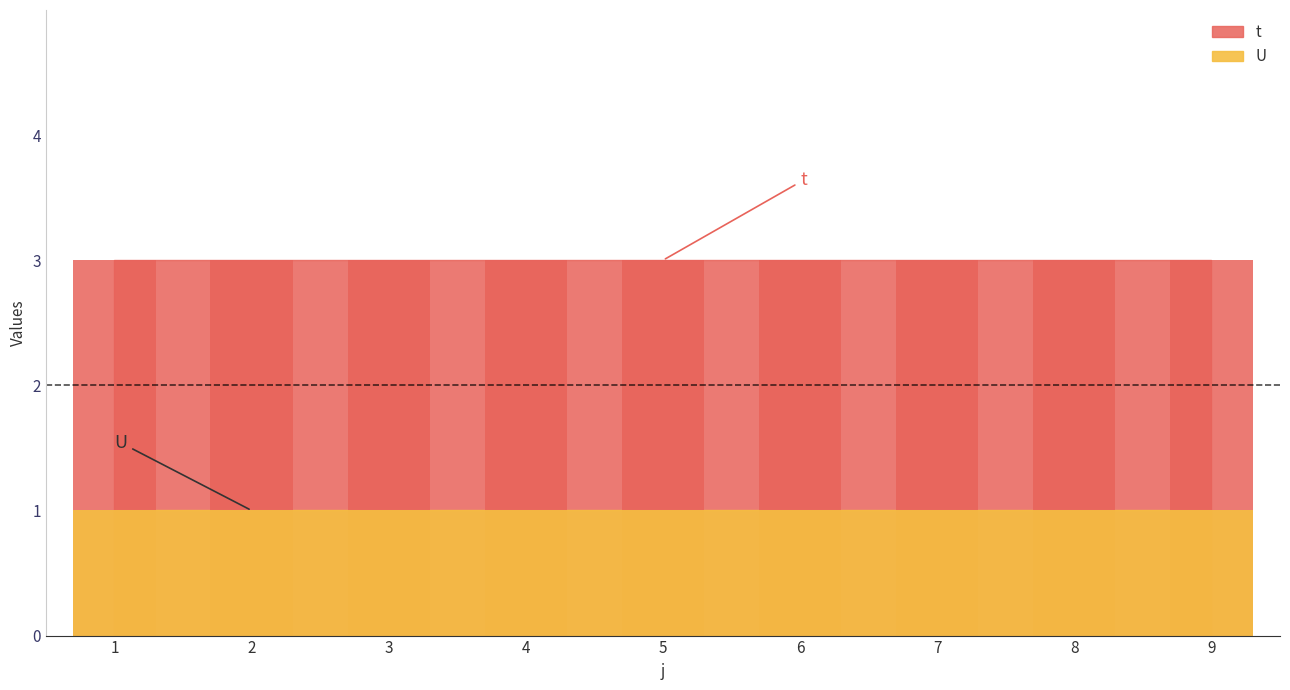

What is the average value of the U series?

1